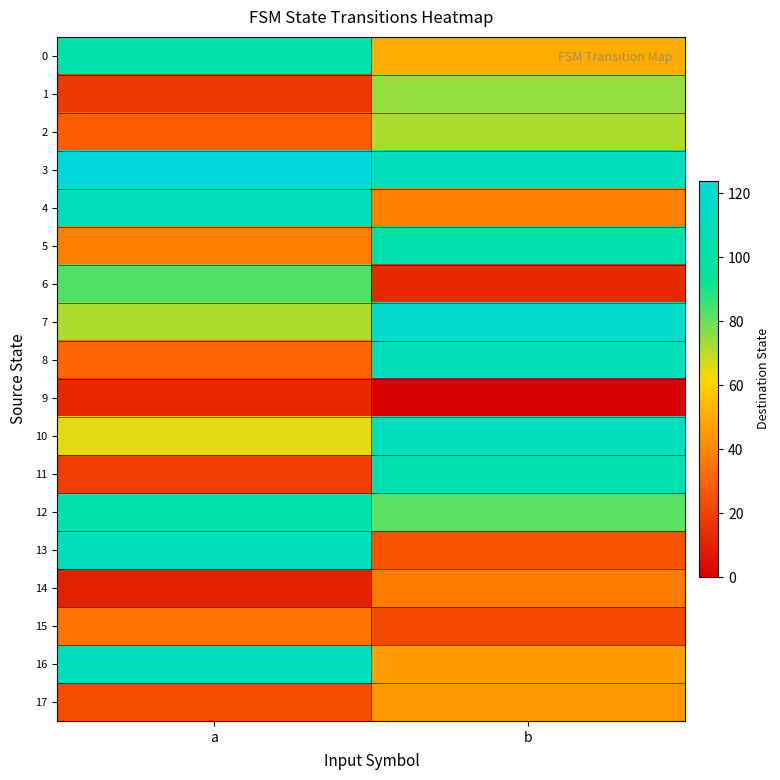

Which series has the widest spread of values?

11